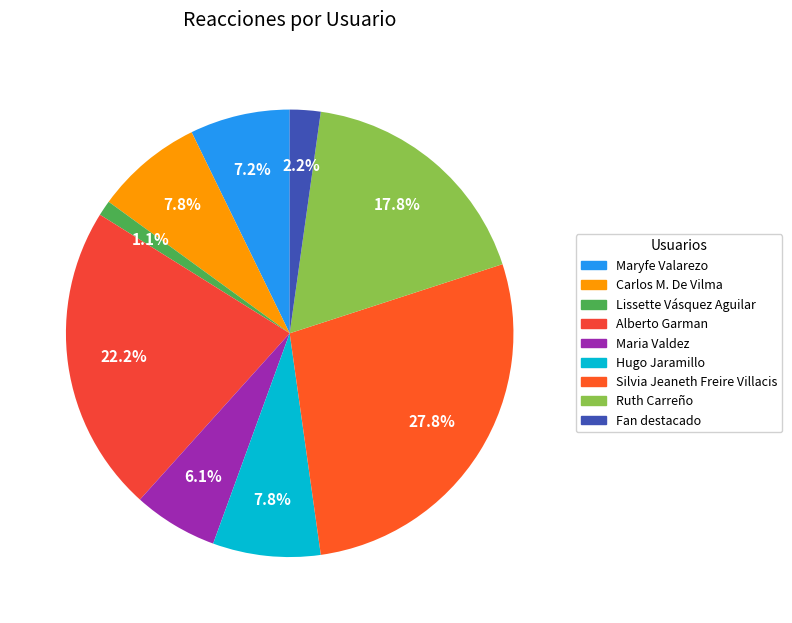

Does Maria Valdez account for over 50% of the chart?

No